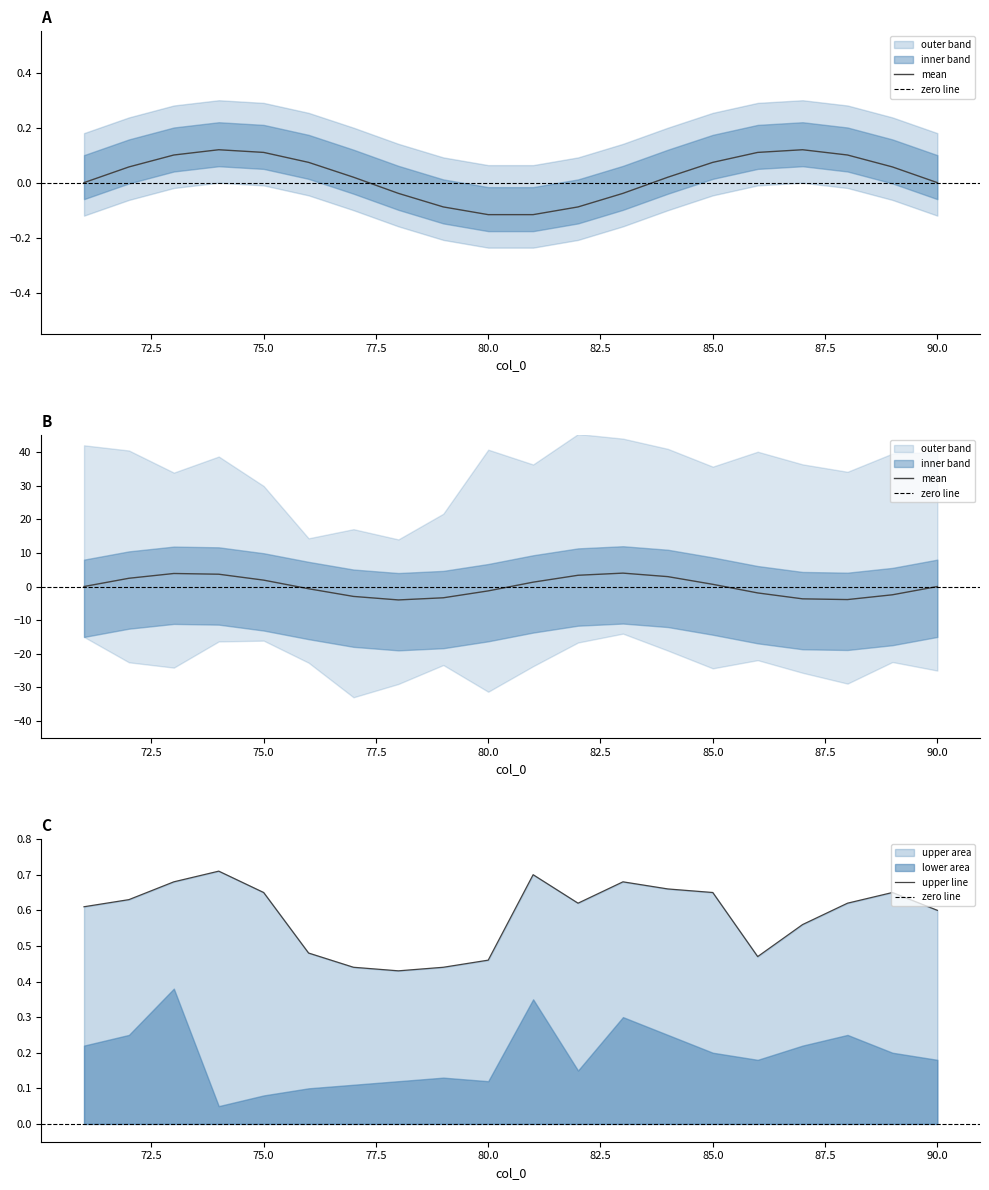

True or false: lower_band and upper_band cross at least once.

False